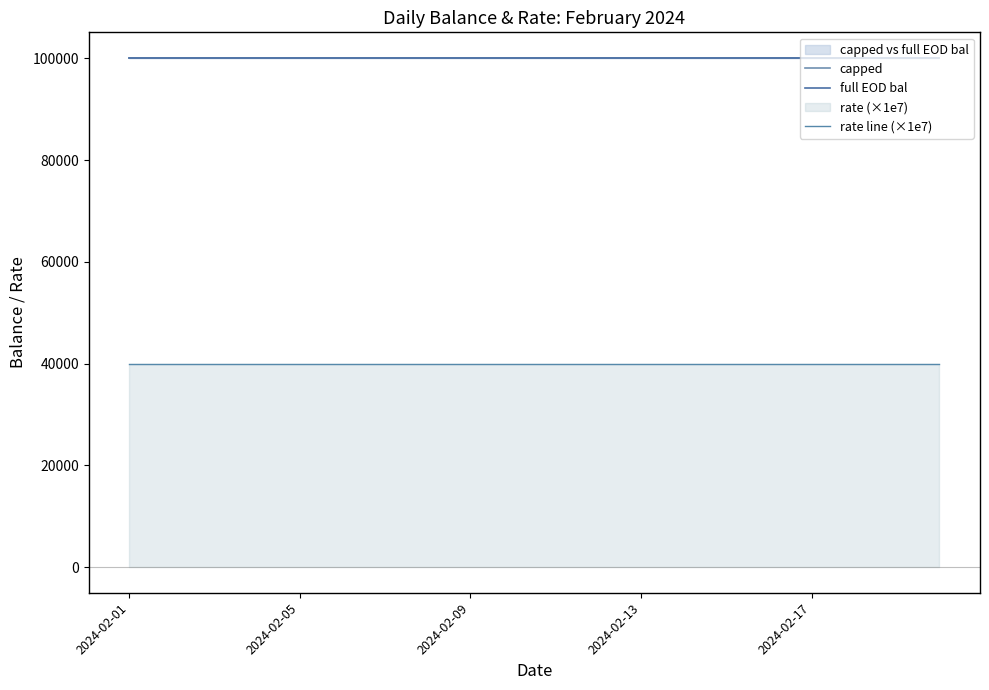

Does the chart have visible grid lines?

No